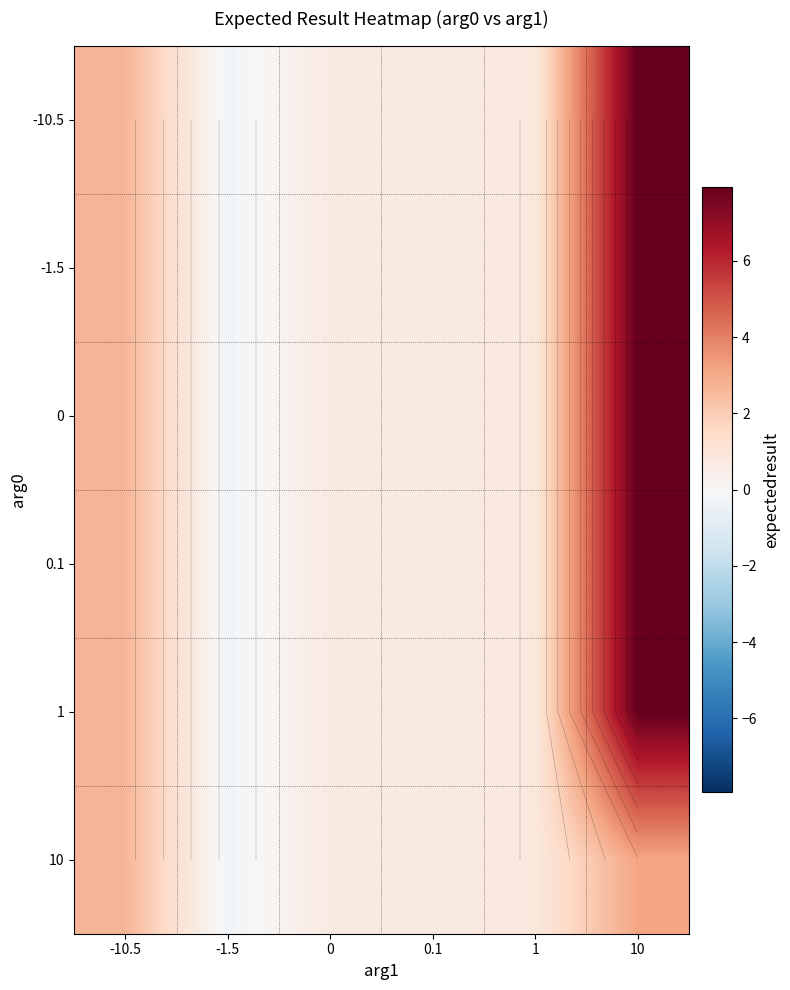

Is it true that -1.5 equals -0.4 at -1.5?

False